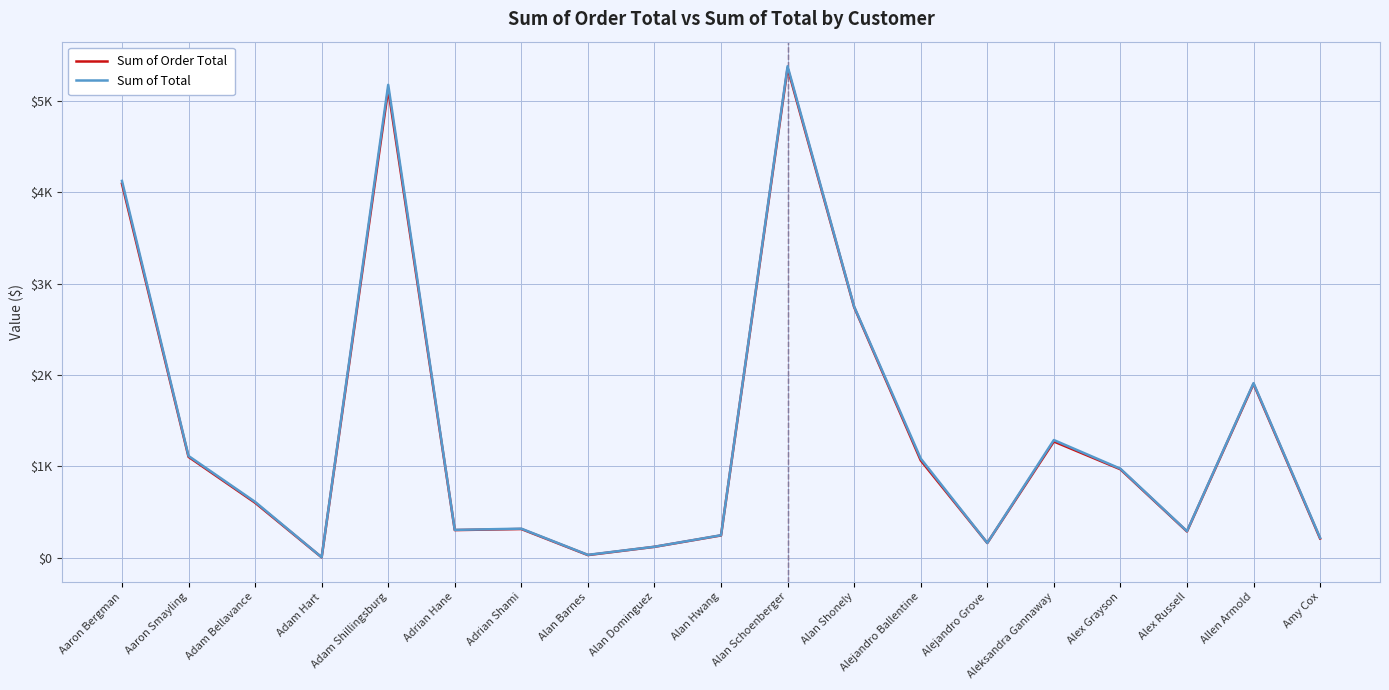

In Sum of Total, how many points are higher than both neighbors (excluding endpoints)?

5